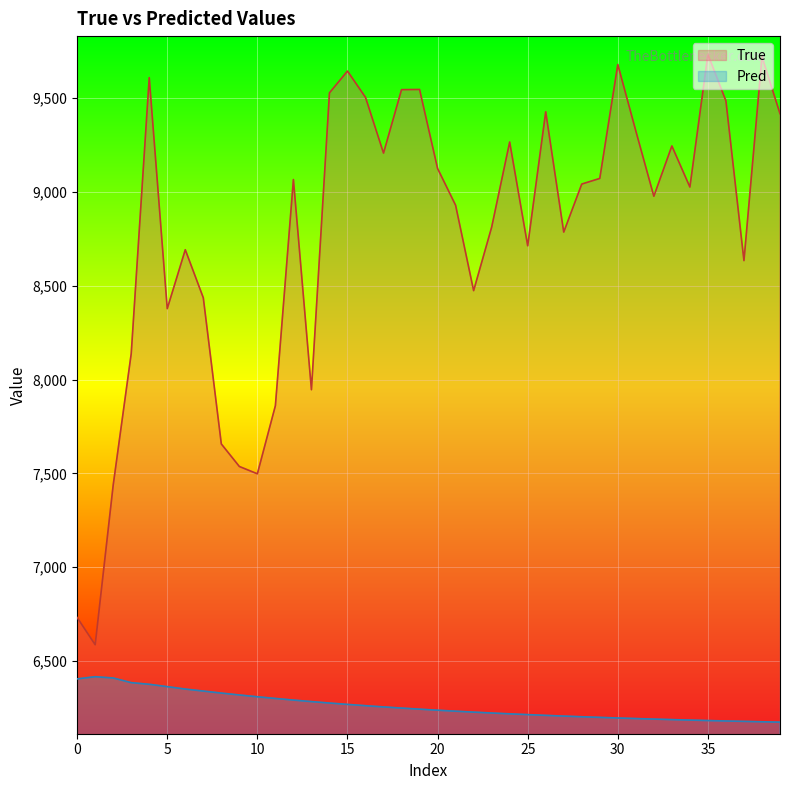

What is the minimum value shown in the chart?

6174.6